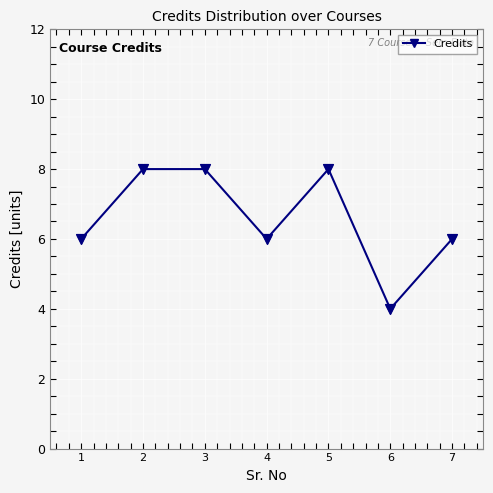

Between 3 and 7, which is larger?

3